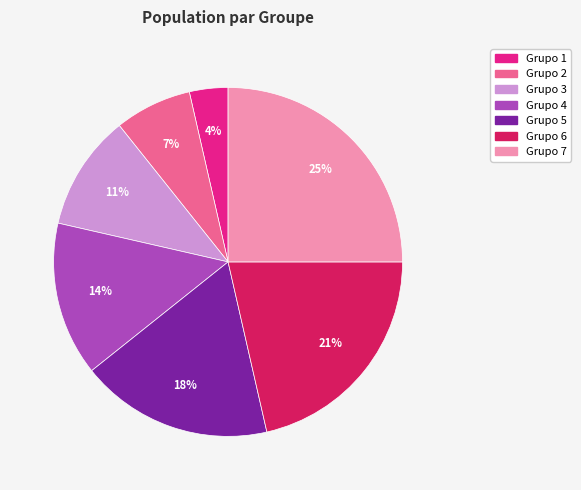

What is the ratio of the value at Grupo 6 to the value at Grupo 5?

1.2